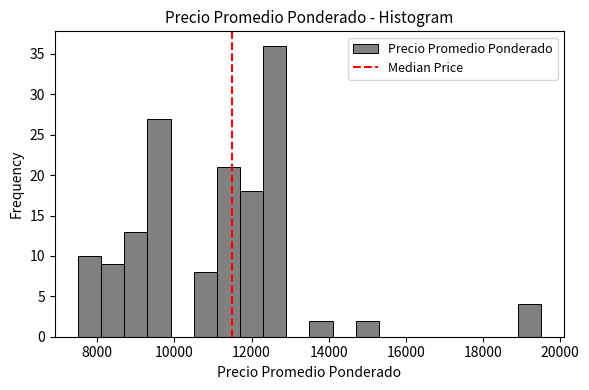

Around what value on the x-axis is the tallest bar? Give the approximate position of its centre, as read against the axis.

12600